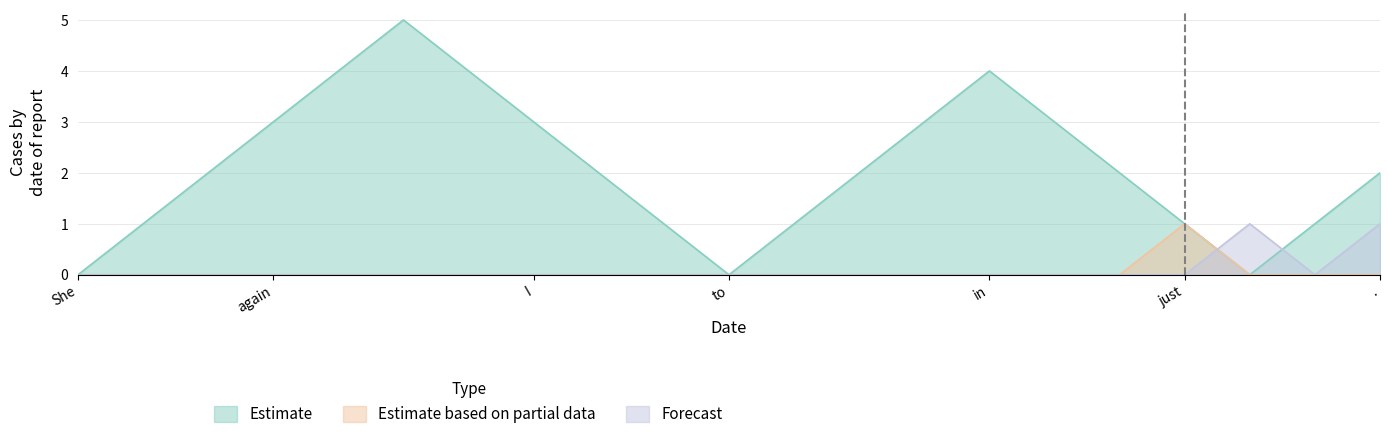

The Forecast series shows 0 at 16. True or false?

False